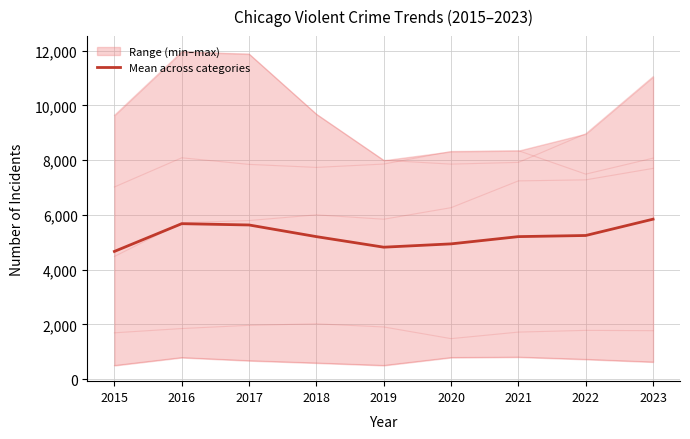

Between 2020 and 2015, which is larger?

2020